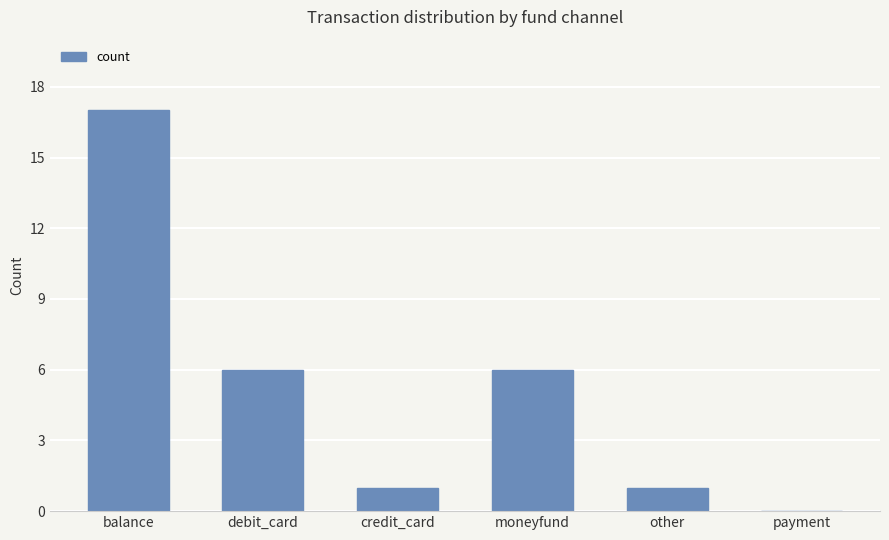

Which has a higher value, moneyfund or payment?

moneyfund